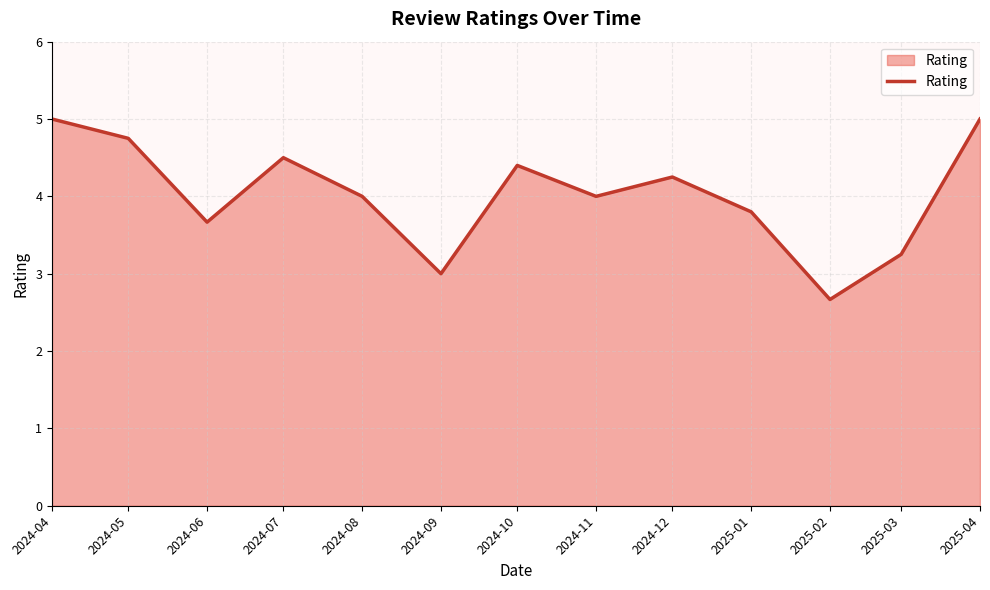

What is the difference between the maximum and minimum values?

2.3